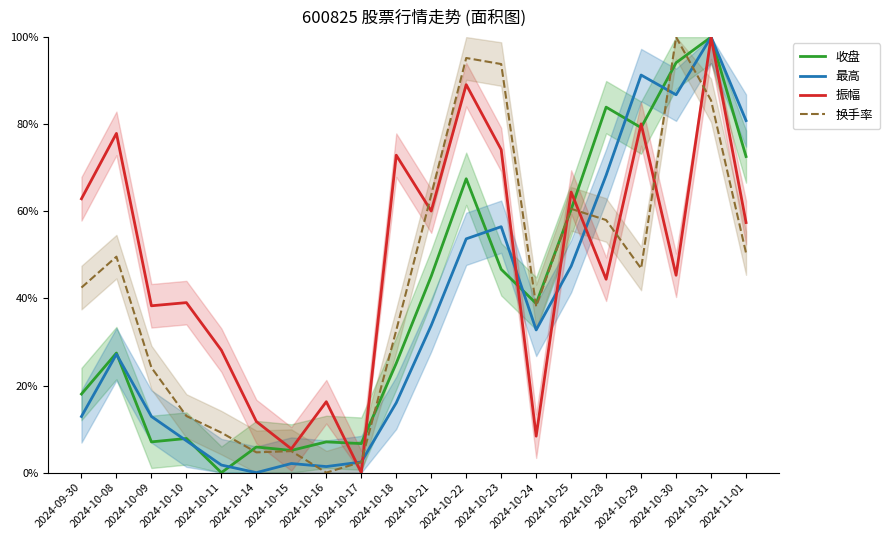

Is it true that 换手率 equals 156.4 at 2024-10-23?

False